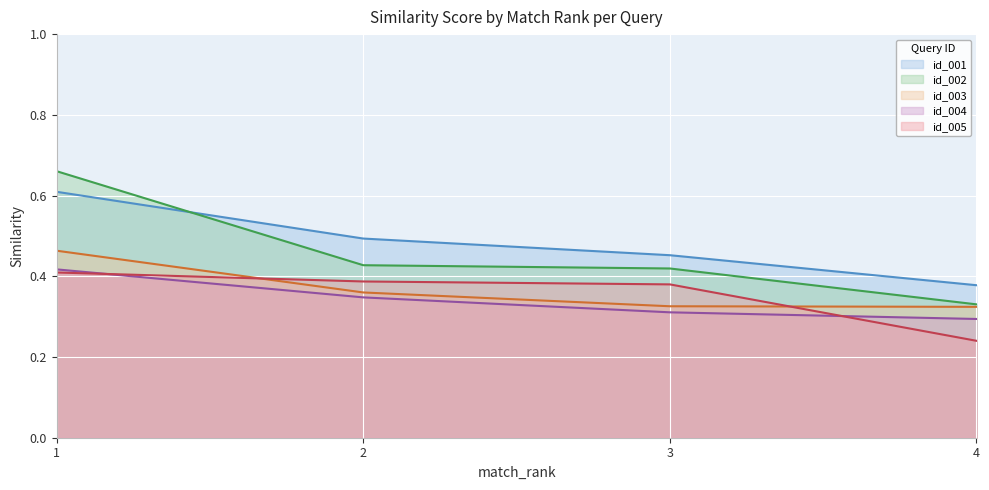

What is the value of the id_003 point at the 4th from the left?

0.3